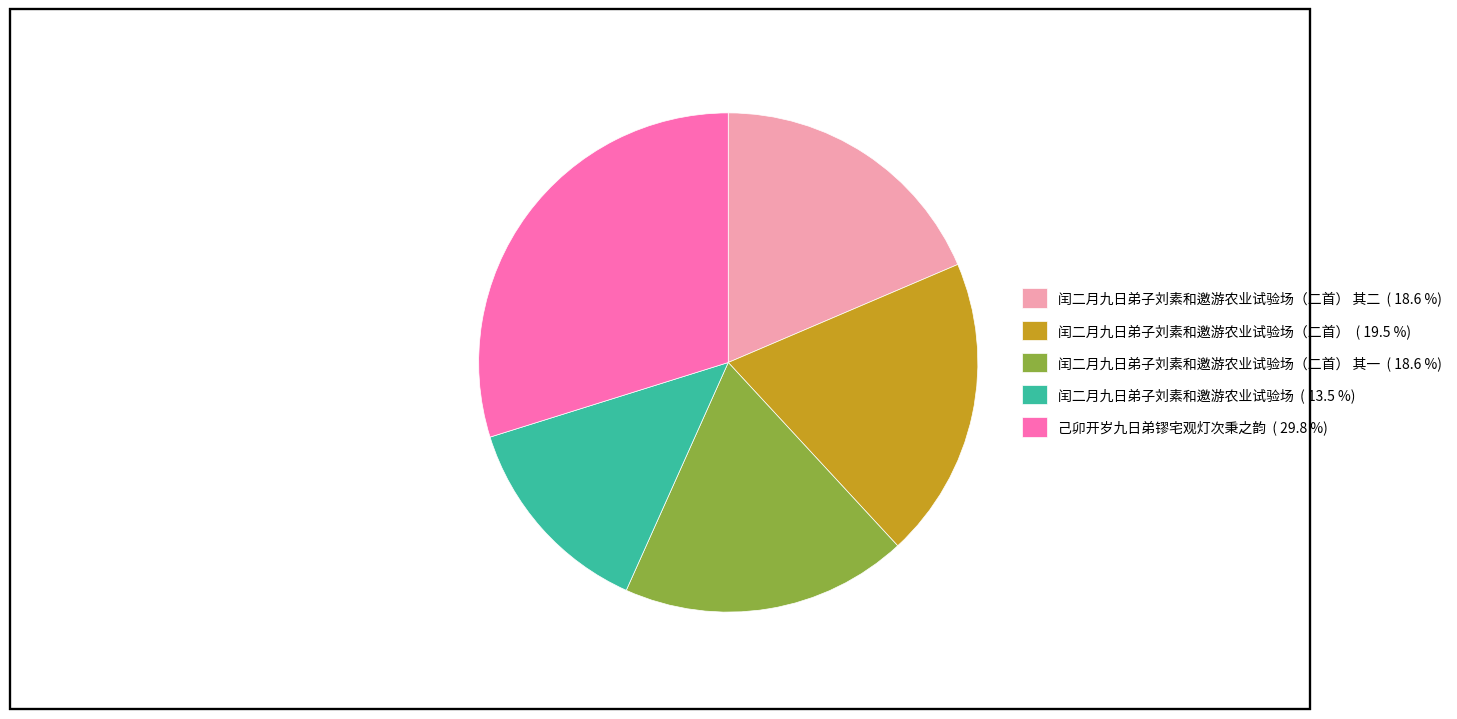

Is there any slice that represents more than half of the pie?

No